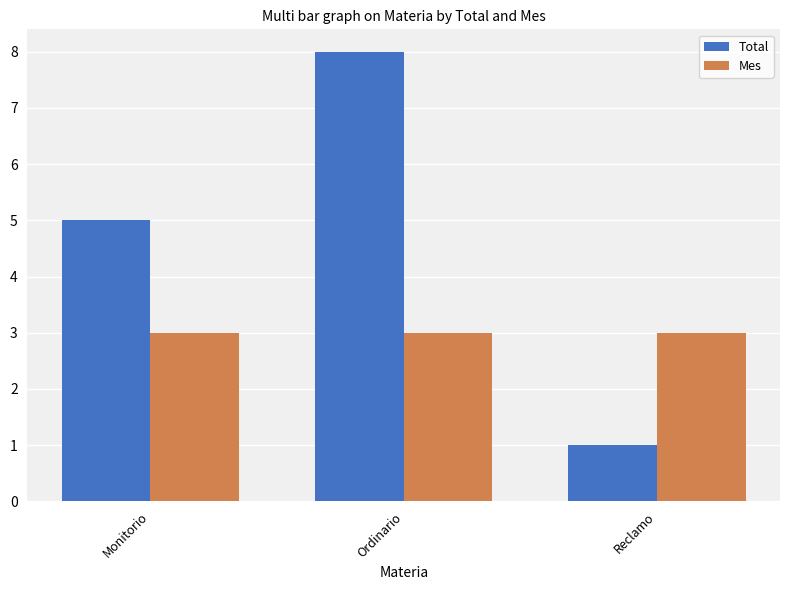

How many data points in Total are less than 5?

1